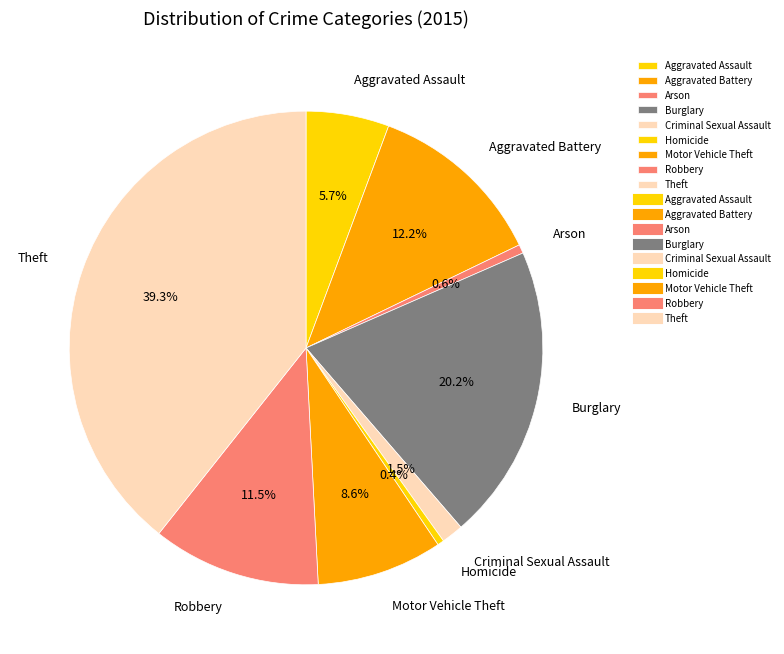

Which category has the biggest portion of the pie?

Theft